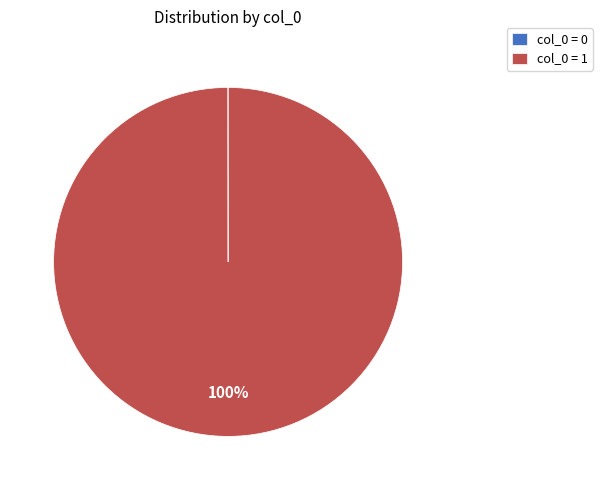

To the nearest percent, what portion does col_0 = 1 represent?

100%